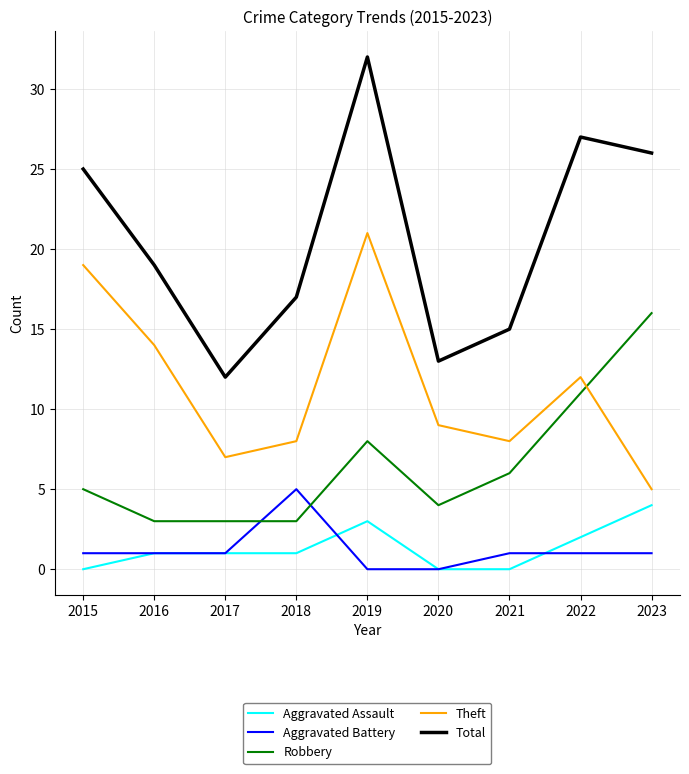

Is this an area chart (filled region under the line)?

No